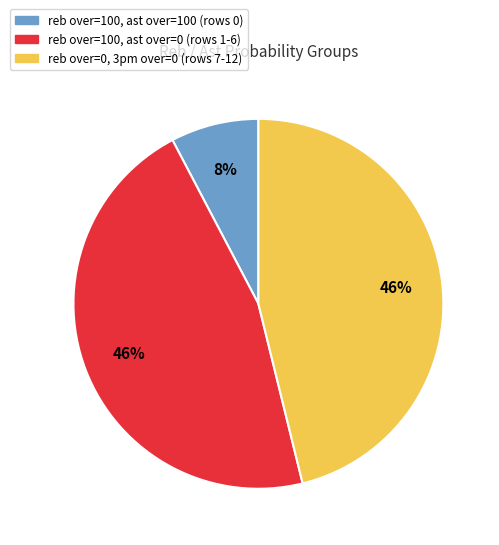

Is there any slice that represents more than half of the pie?

No